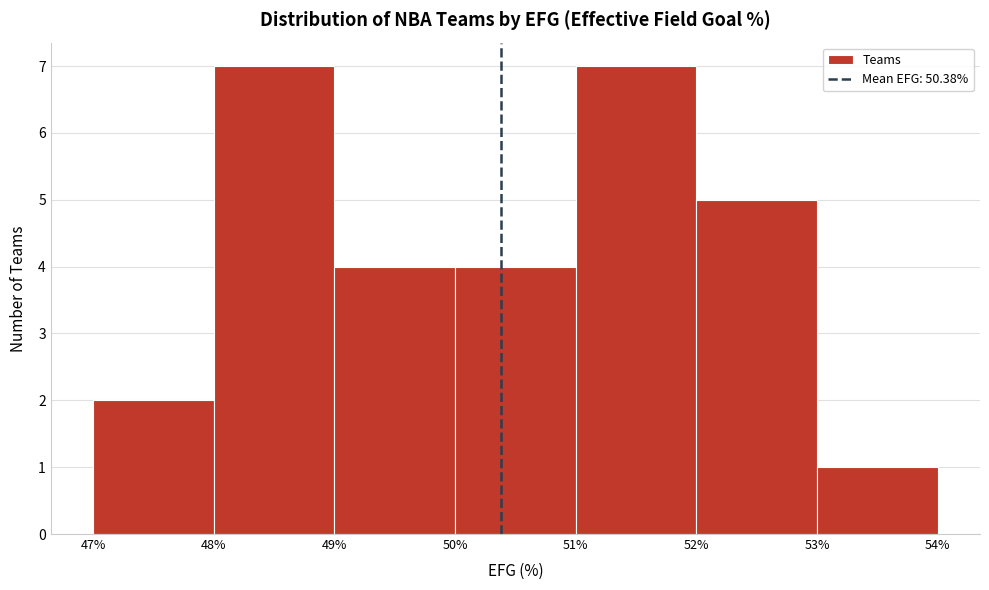

Reading left to right, list every bar in this chart as the range it spans on the x-axis followed by its height. The values are not printed on the chart, so give them approximately, as read against the axis.

47% to 48%: 2
48% to 49%: 7
49% to 50%: 4
50% to 51%: 4
51% to 52%: 7
52% to 53%: 5
53% to 54%: 1